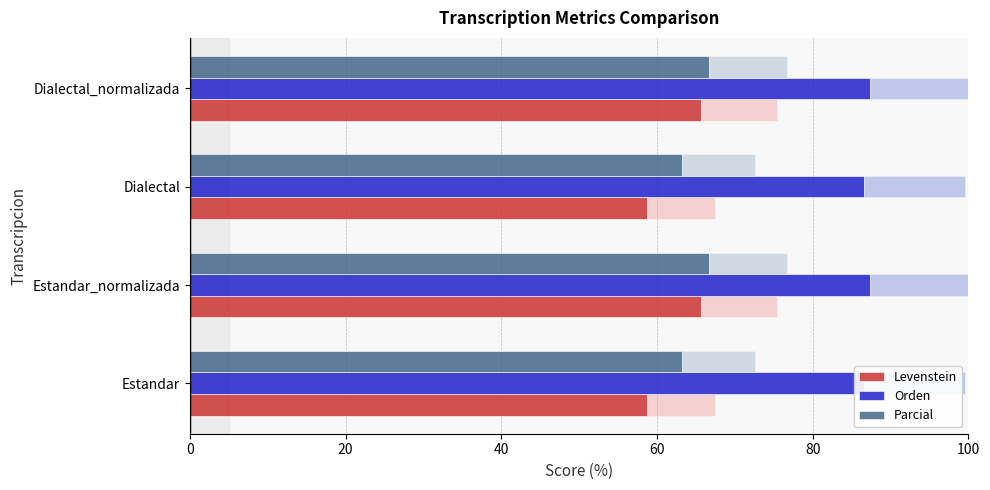

What is the difference between the maximum and minimum values in the Parcial series?

3.5